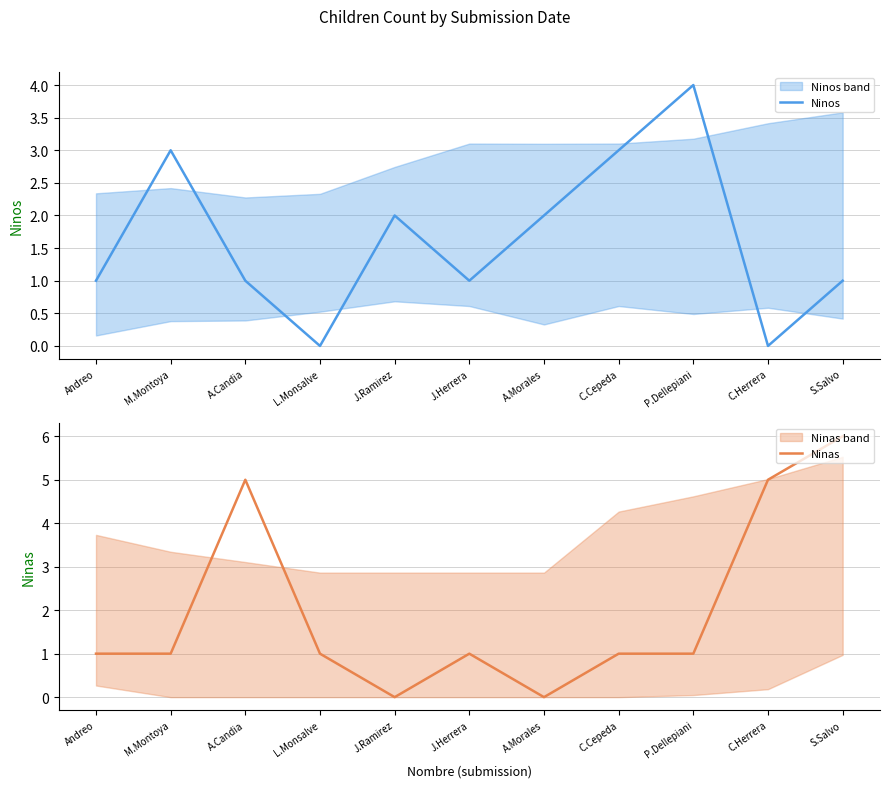

What is the maximum value for Ninos?

4